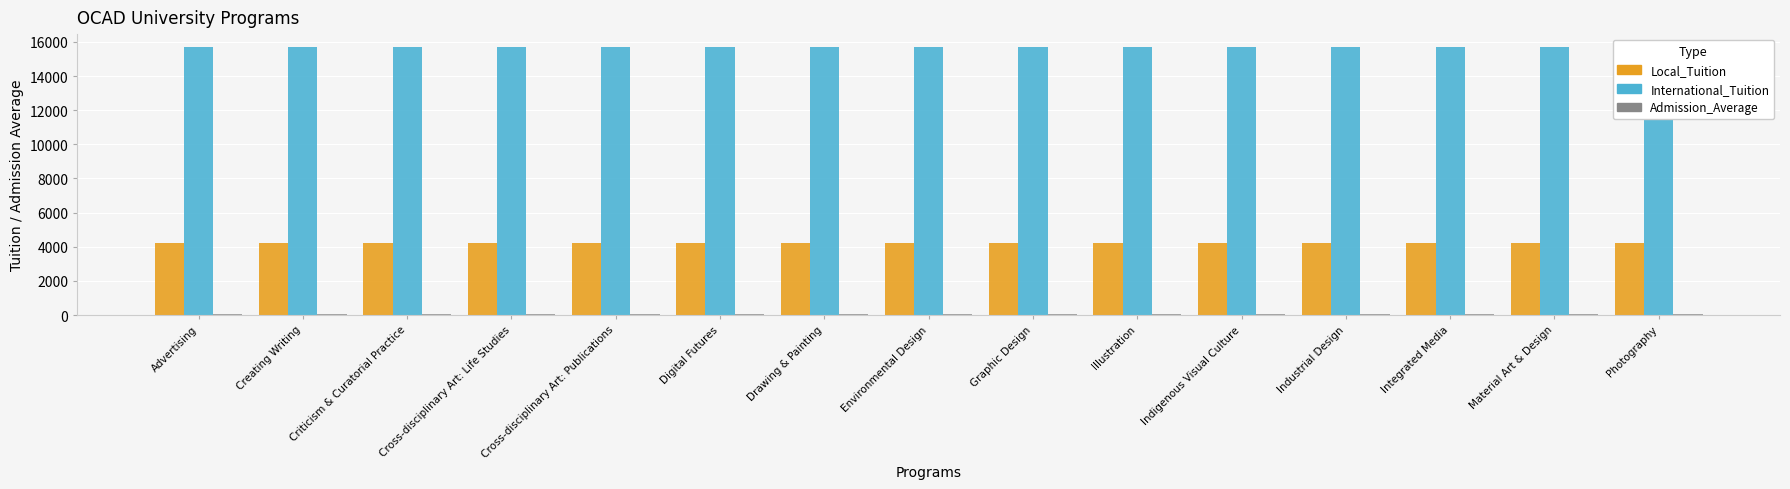

Which has a higher value, Indigenous Visual Culture or Industrial Design?

Indigenous Visual Culture